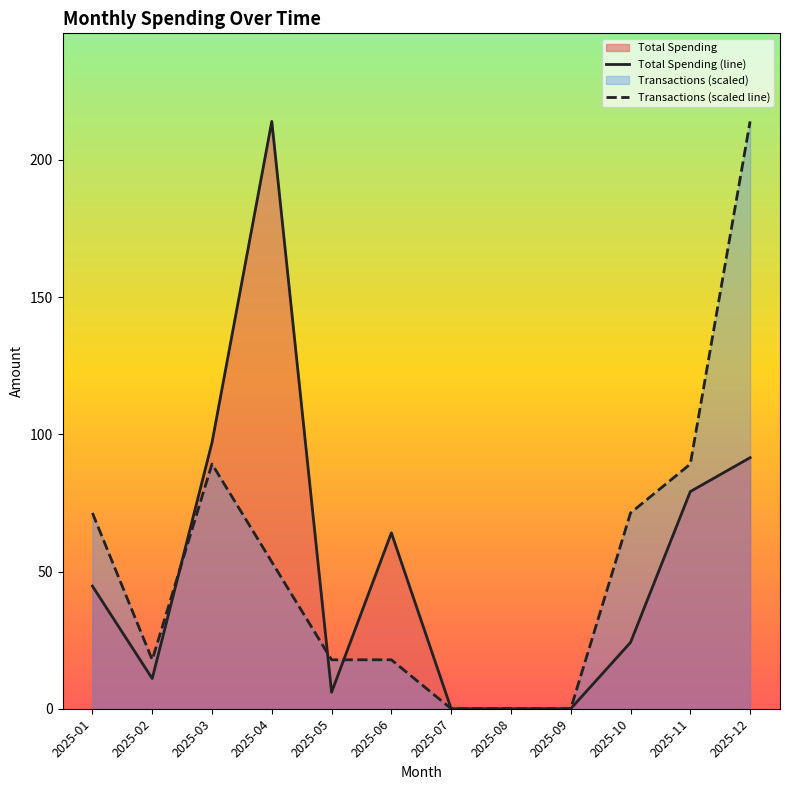

How many categories are shown in the chart?

12